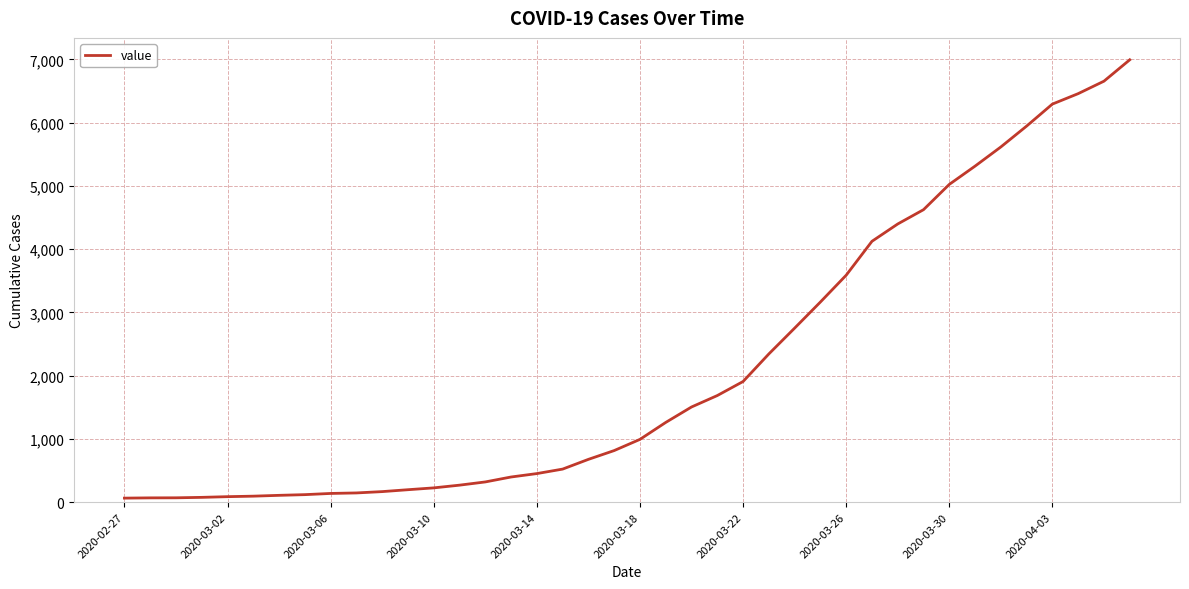

How many categories are shown in the chart?

40